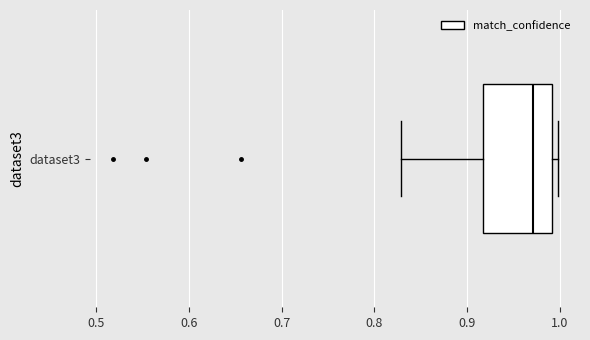

Where is the right edge of the box for dataset3 on the x-axis? The values are not printed on the chart, so give them approximately, as read against the axis.

0.99